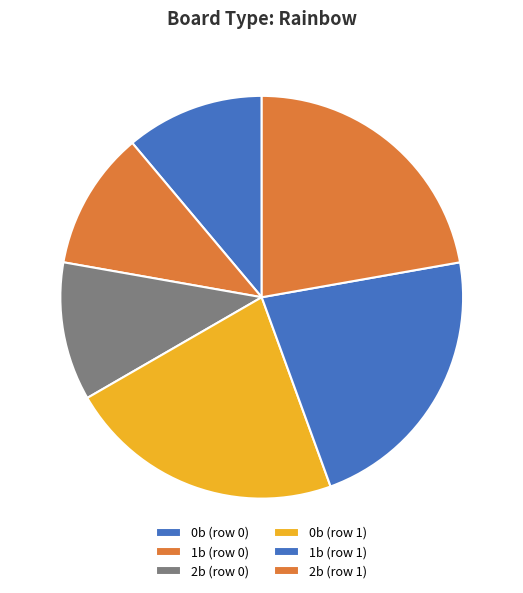

How many segments does this pie chart have?

6